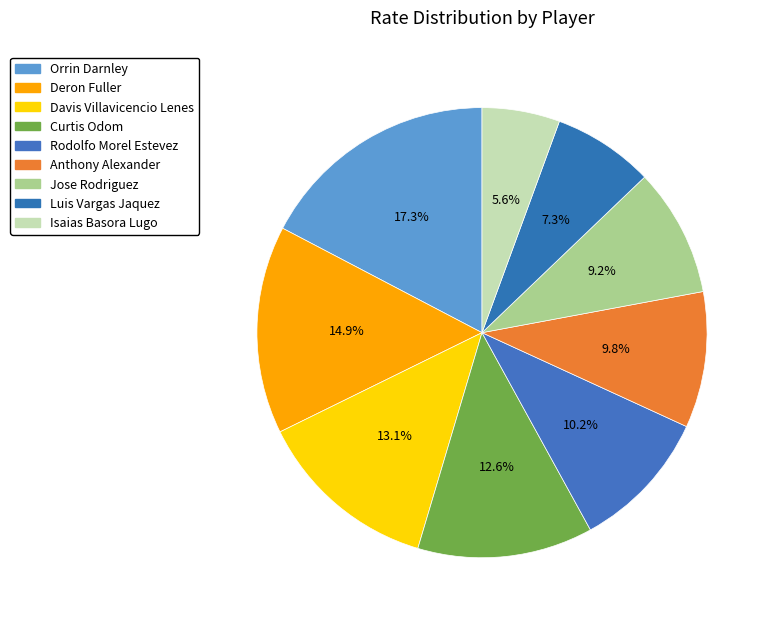

Rank the categories by value from lowest to highest.

Isaias Basora Lugo, Luis Vargas Jaquez, Jose Rodriguez, Anthony Alexander, Rodolfo Morel Estevez, Curtis Odom, Davis Villavicencio Lenes, Deron Fuller, Orrin Darnley